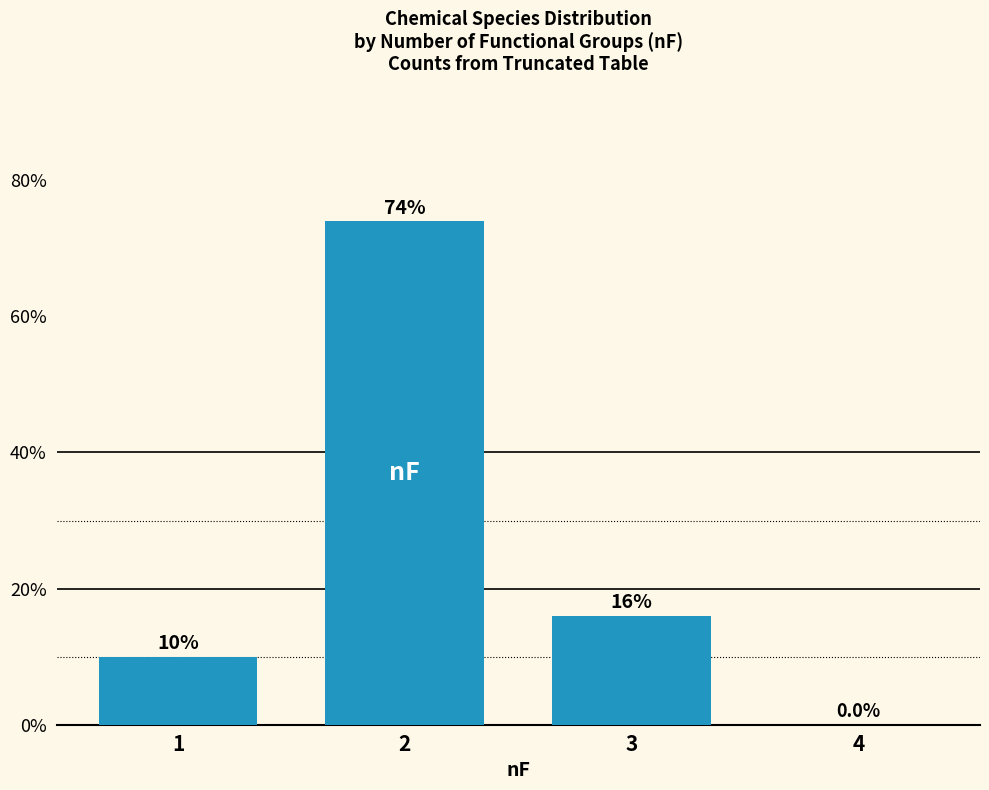

What is the greatest value displayed?

74